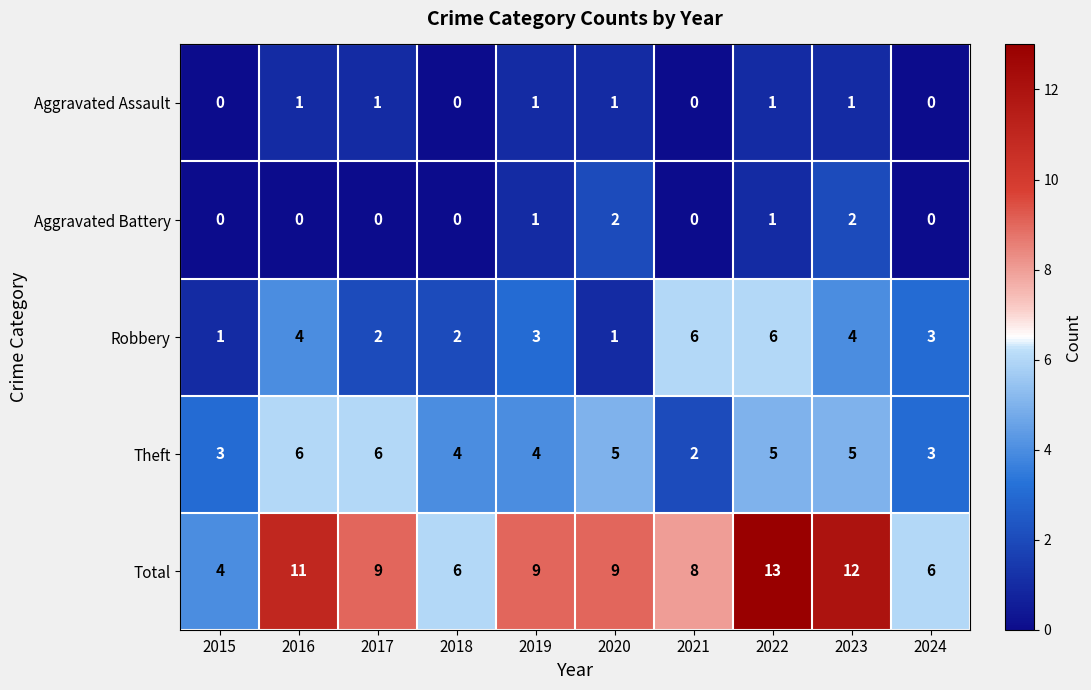

What is the total value across all series at 2017?

18